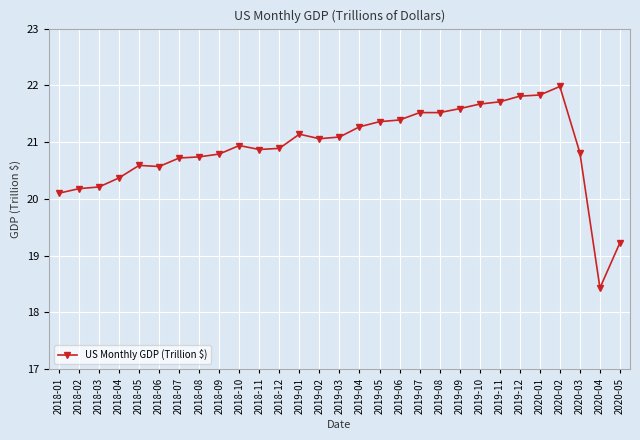

Approximately how many times larger is the value at 2018-06 compared to 2018-12?

1.0